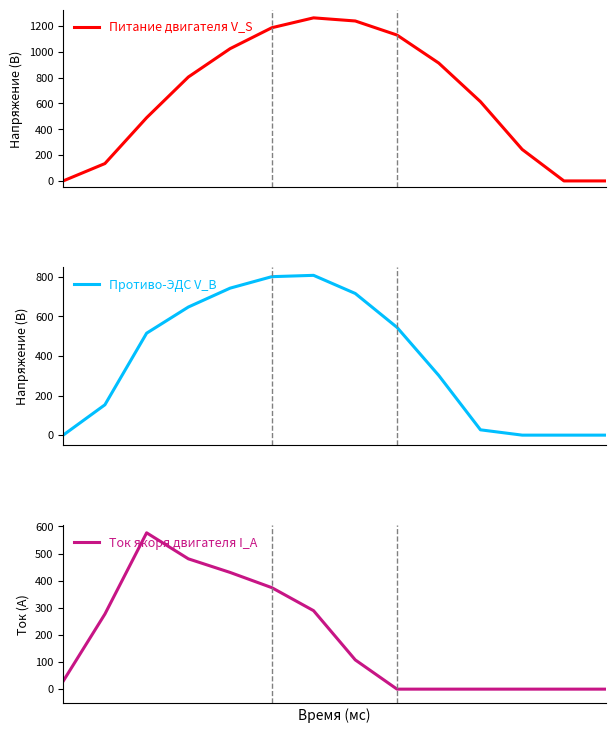

Reading left to right, transcribe all the data shown in this chart.

Питание двигателя V_S: 0.0	134.3	489.3	804.0	1023.2	1185.2	1261.6	1237.4	1128.6	911.8	613.0	243.5	0.0	0.0
Противо-ЭДС V_B: 0.0	153.2	514.8	646.9	742.1	800.2	806.9	715.3	544.1	301.4	26.8	0.0	0.0	0.0
Ток якоря двигателя I_A: 29.3	276.9	576.6	480.7	430.5	374.4	289.5	107.8	0.0	0.0	0.0	0.0	0.0	0.0